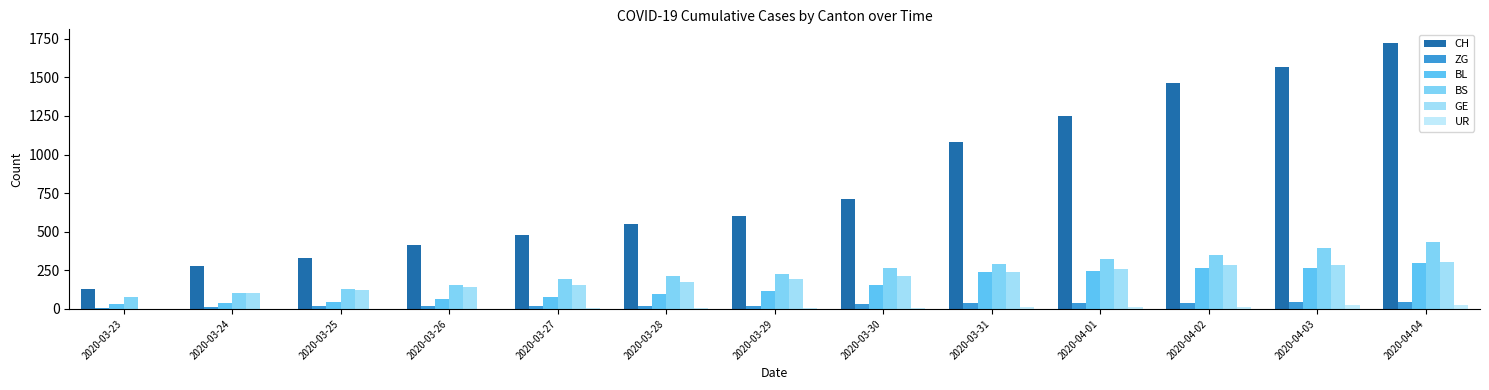

What are all the series names shown in the legend?

CH, ZG, BL, BS, GE, UR